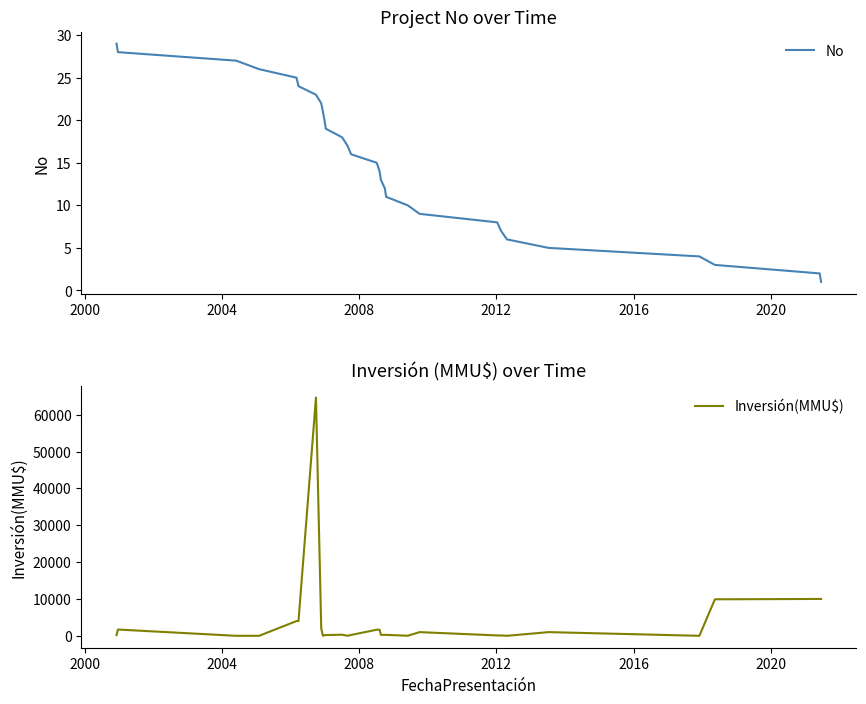

Count the number of categories in the chart.

29